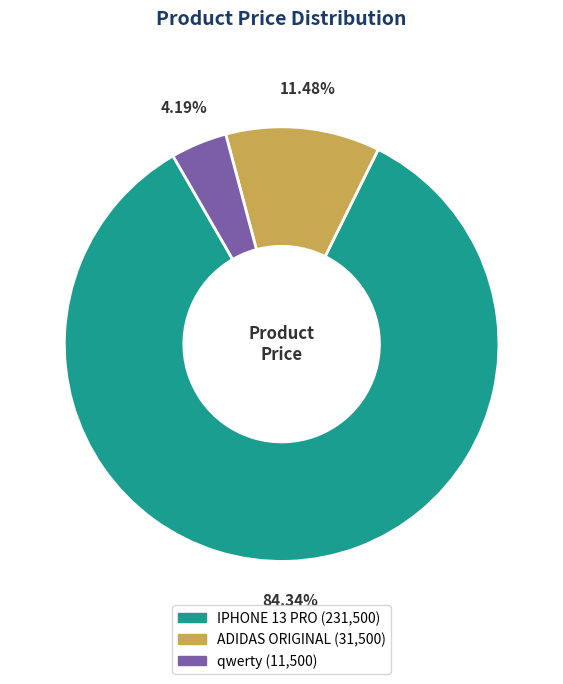

Is it true that IPHONE 13 PRO is 84% of the pie?

True